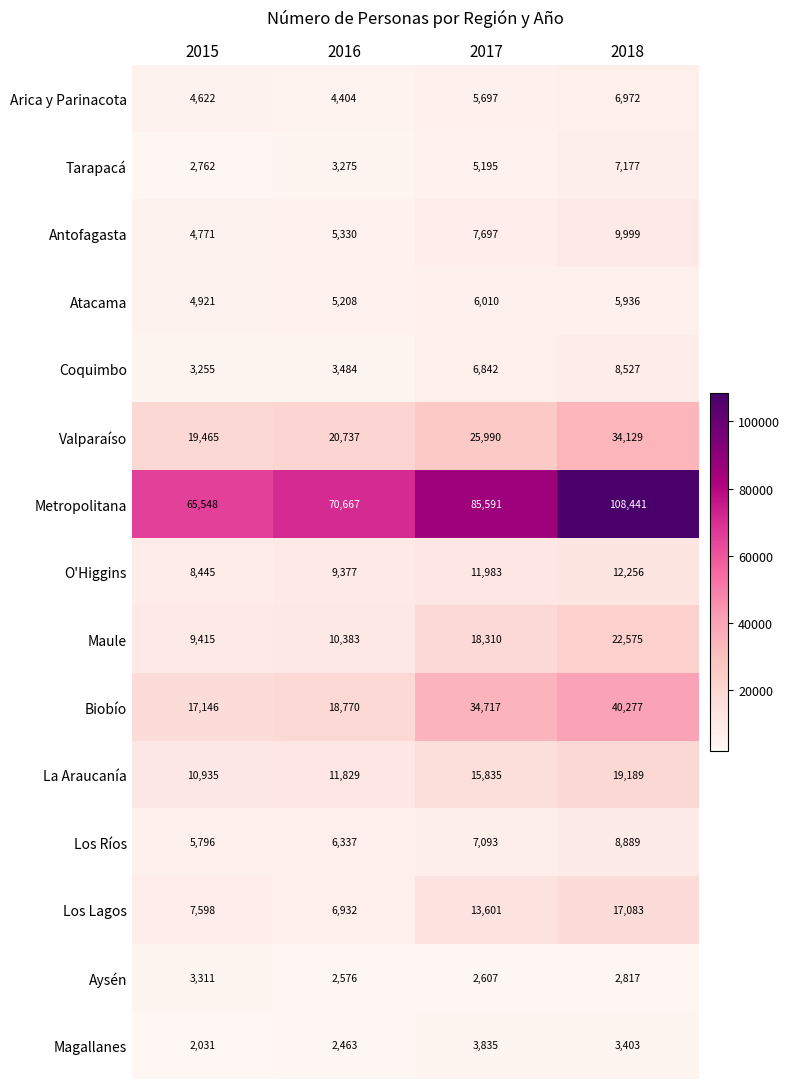

What is the spread (max minus min) of values at 2017?

82984